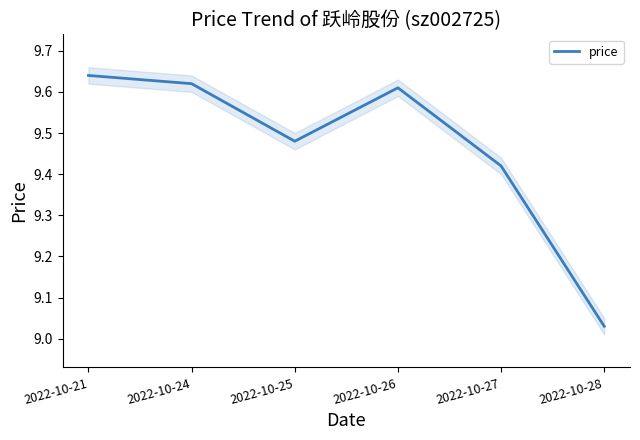

What is the difference between the maximum and minimum values?

0.6